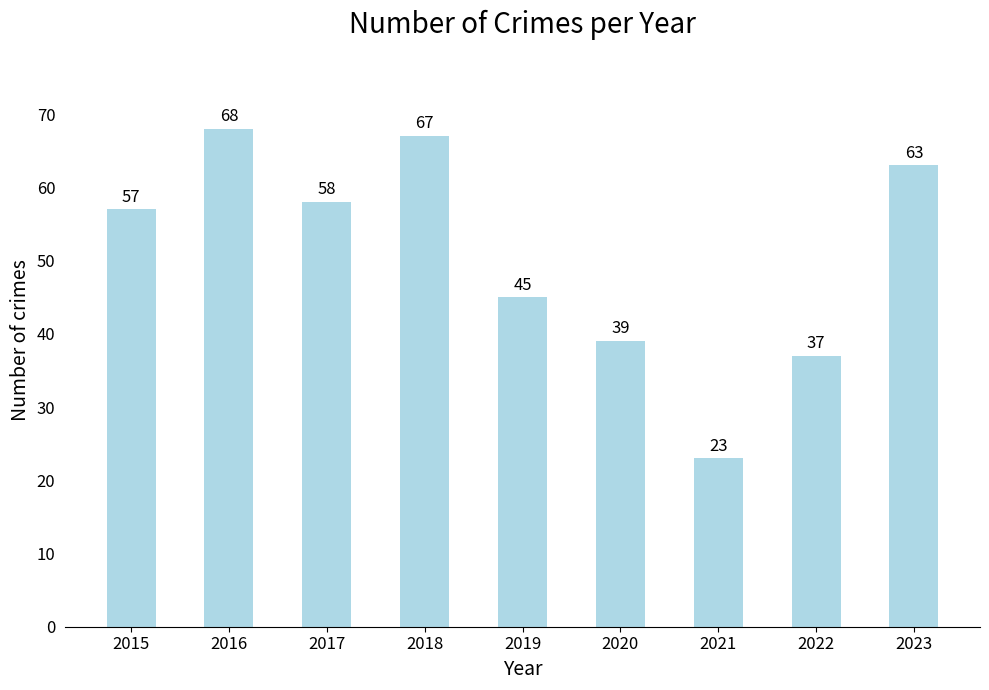

Is it true that the value at 2016 is 68?

True